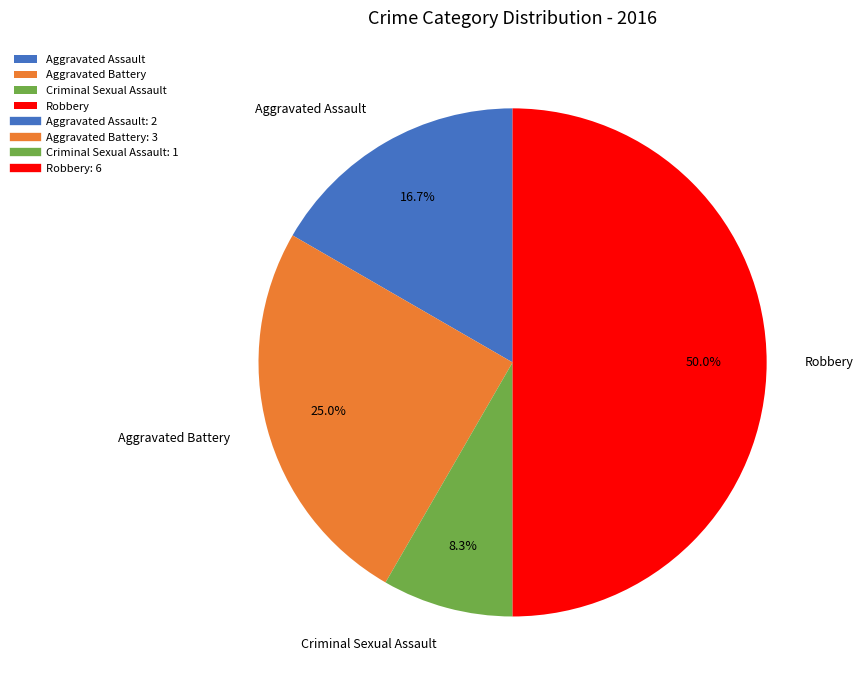

The Aggravated Battery slice represents 30% of the pie. True or false?

False